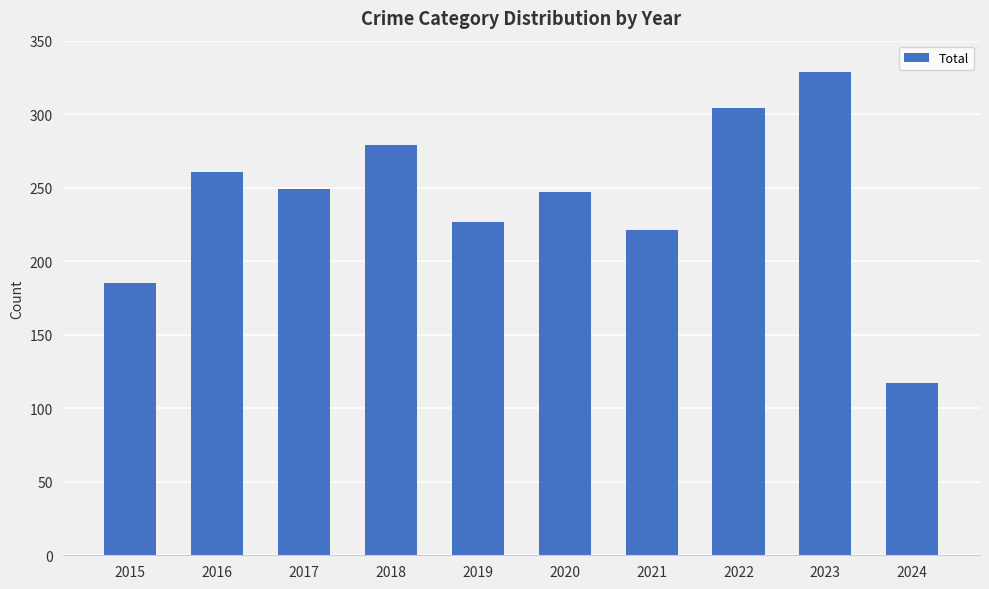

Reading left to right, what are all the values shown in this chart?

2015=185	2016=261	2017=249	2018=279	2019=227	2020=247	2021=221	2022=304	2023=329	2024=117